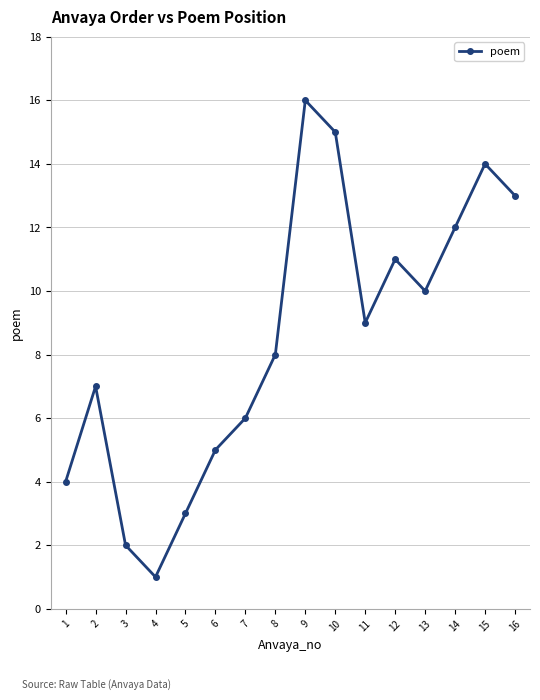

Count the number of data series in this chart.

1